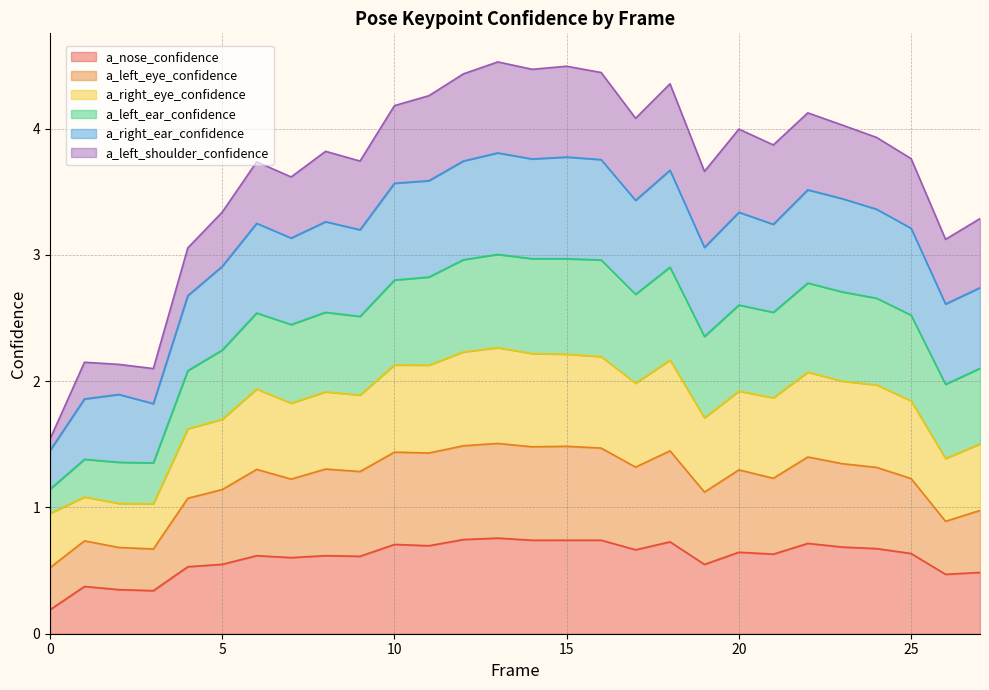

Count the number of categories in the chart.

28